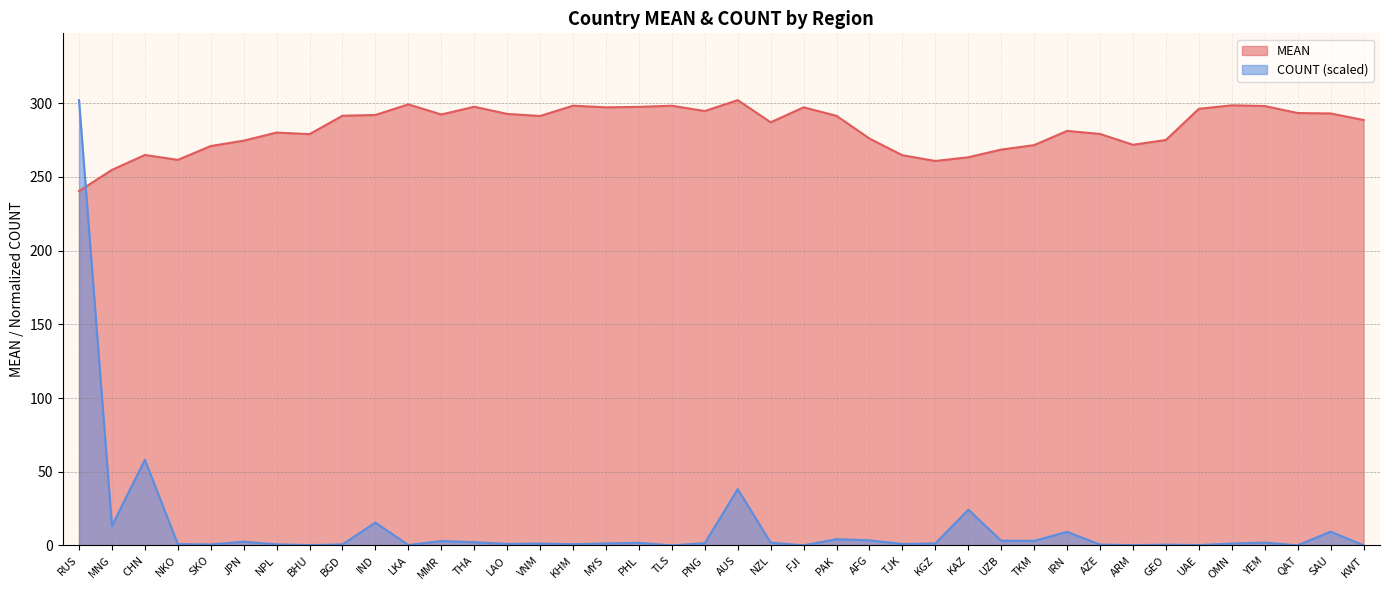

At which label does COUNT_norm first exceed 1?

RUS